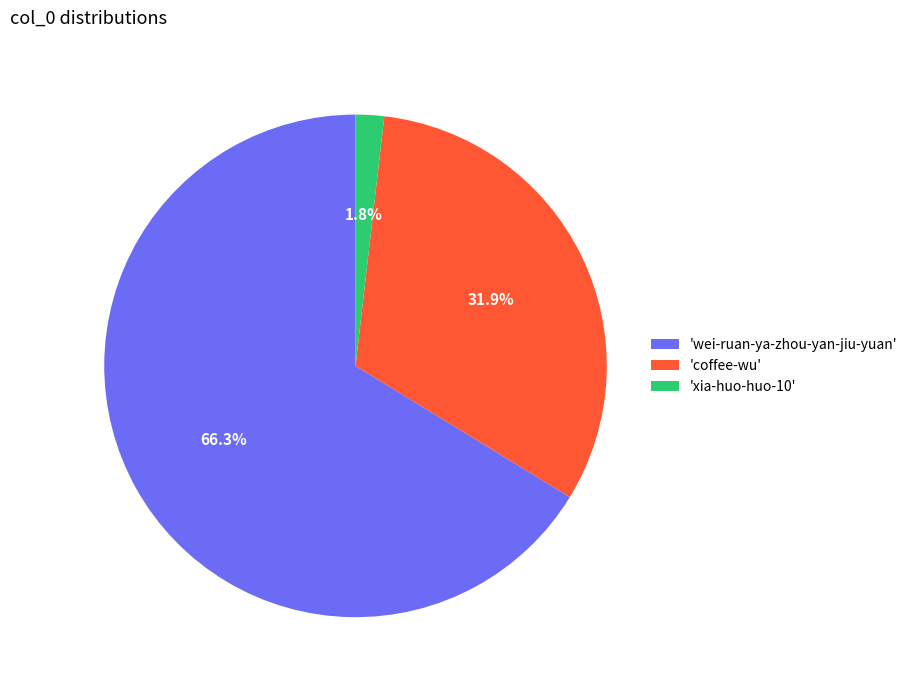

How many slices are in this pie chart?

3